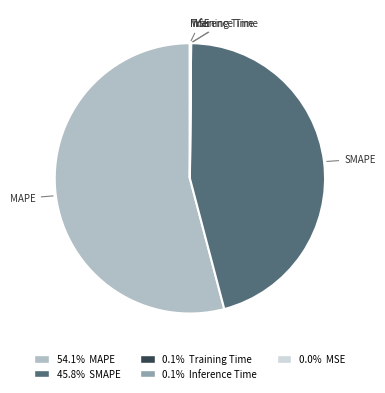

What is the largest slice in the pie chart?

MAPE